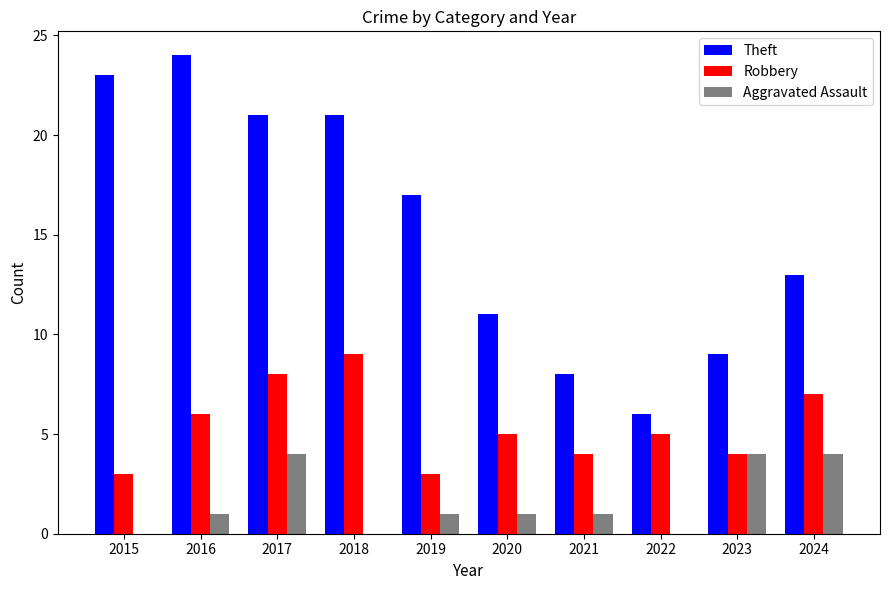

Which label corresponds to the largest value in the chart?

2016